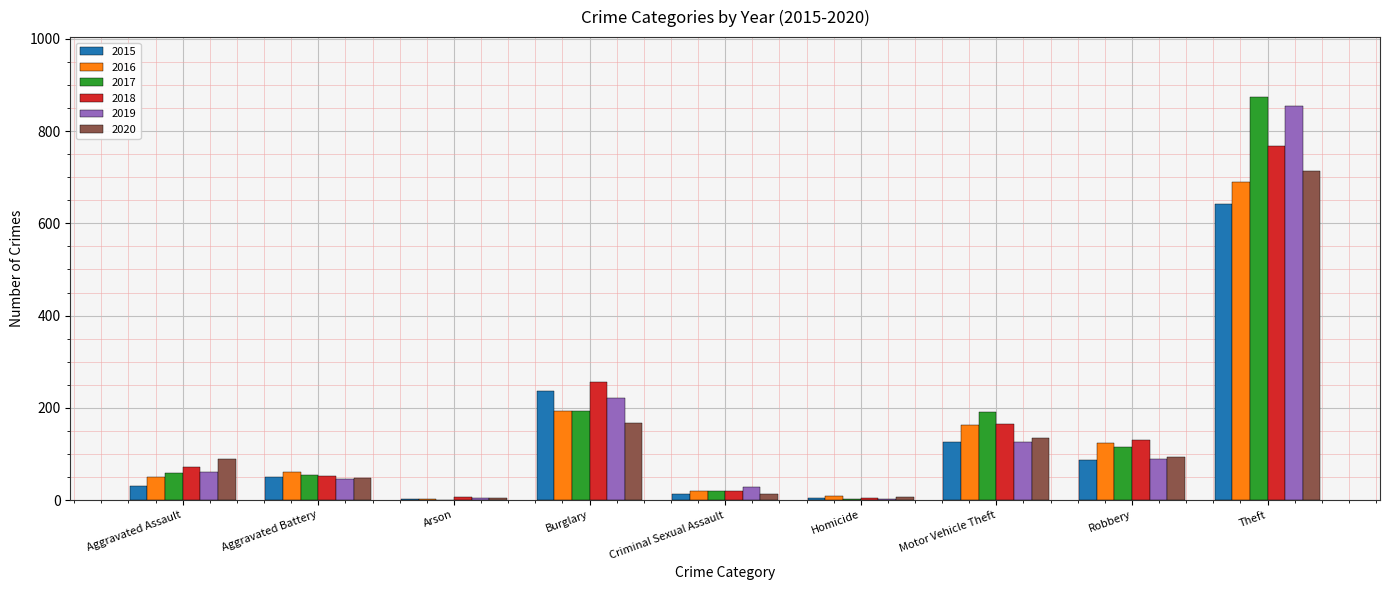

Count the number of categories in the chart.

9